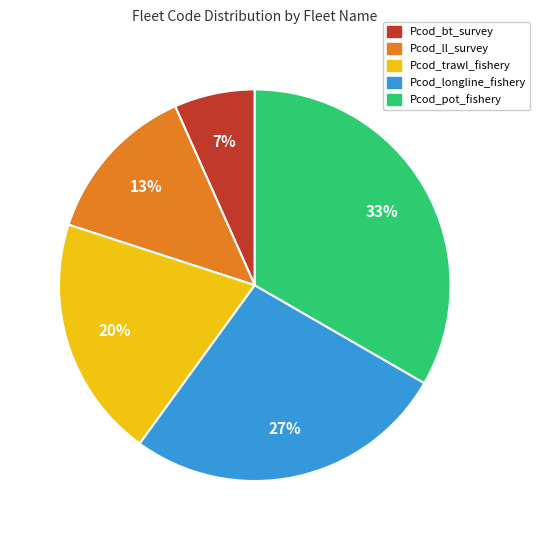

What is the smallest slice in the pie chart?

Pcod_bt_survey